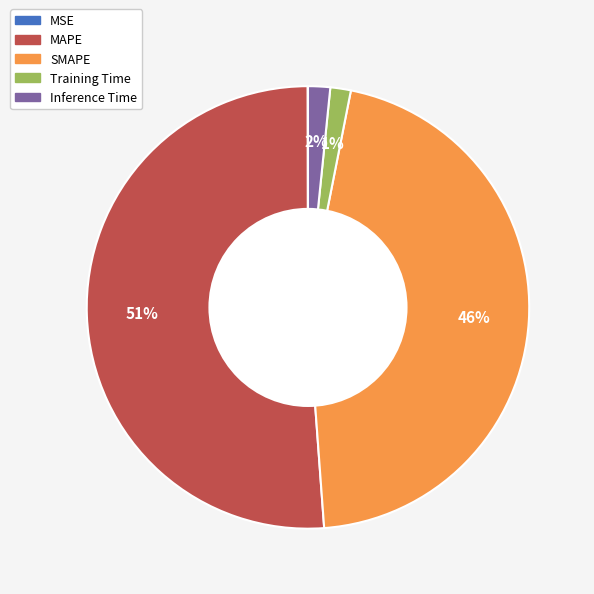

Which slice is the largest?

MAPE